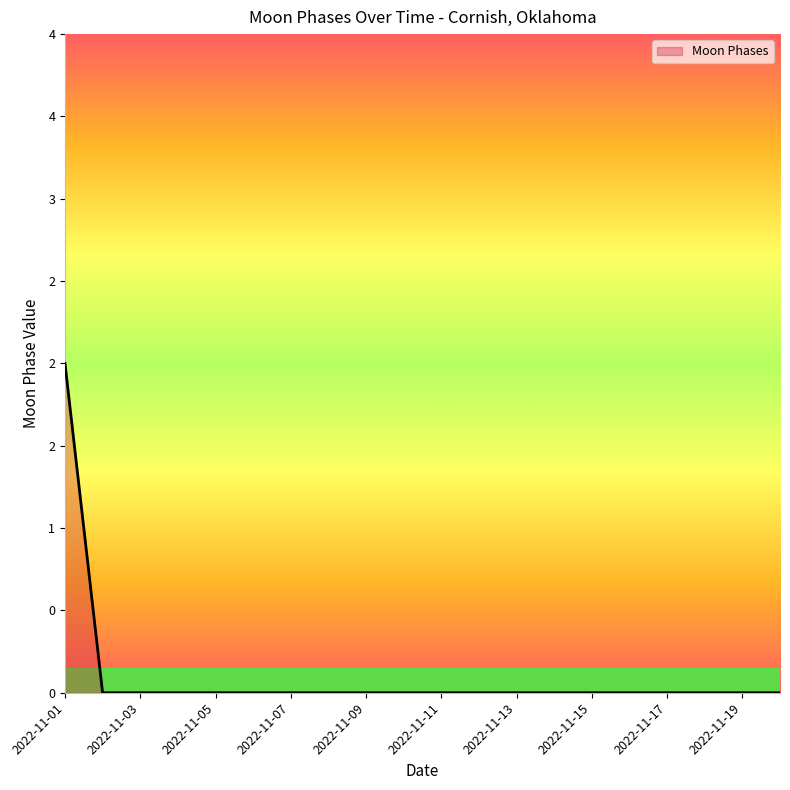

Does the chart display data point markers on the line(s)?

No